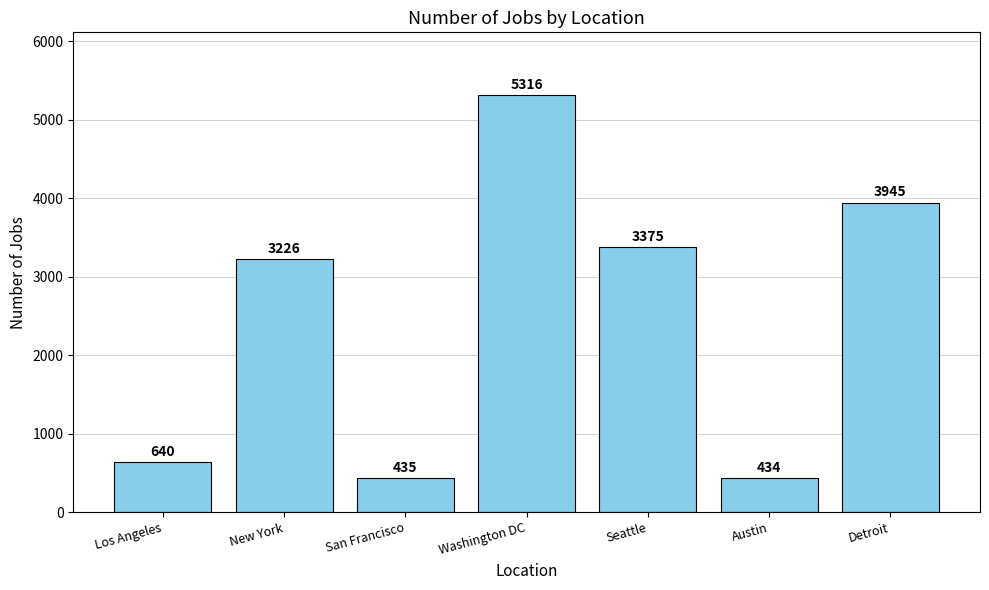

Where is the data nearest to the value 2875?

New York